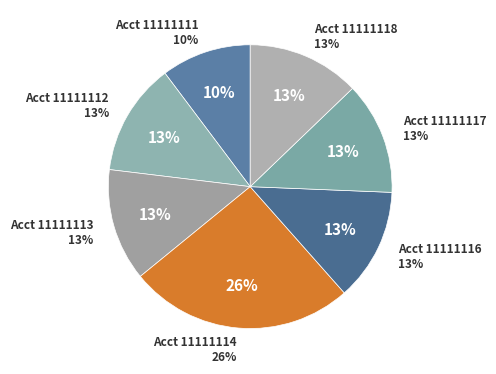

What portion of the pie excludes 11111113?

87.2%